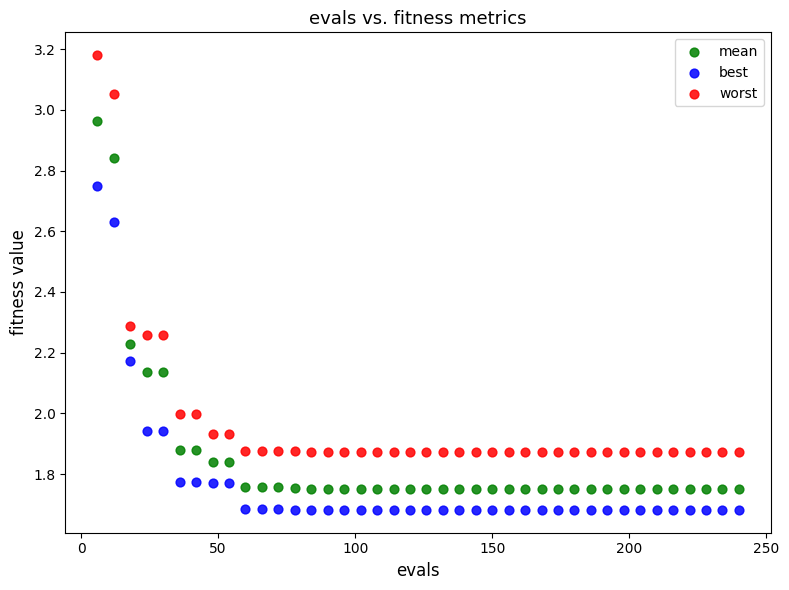

Which series contains the lowest Y value?

best